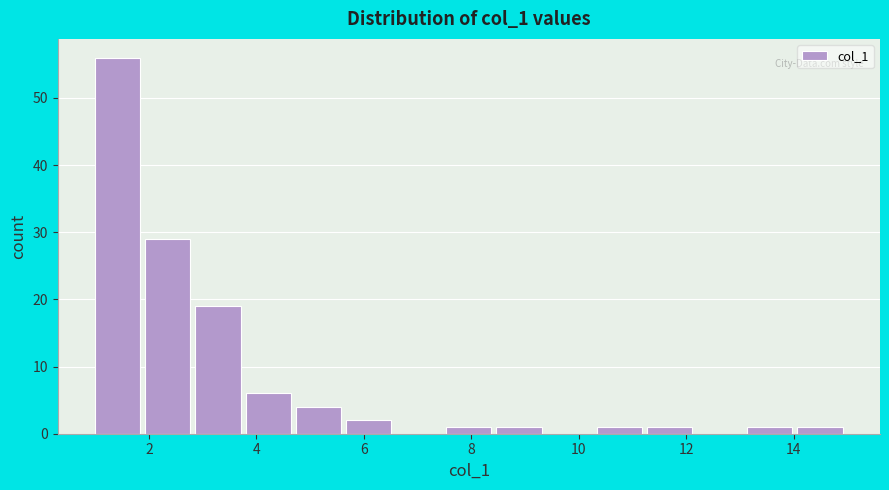

Reading left to right, list every bar in this chart as the range it spans on the x-axis followed by its height. Neither the bar edges nor the heights are printed on the chart, so give them approximately, as read against the axes.

1.0 to 2.0: 56
2.0 to 2.8: 29
2.8 to 3.8: 19
3.8 to 4.8: 6
4.8 to 5.6: 4
5.6 to 6.6: 2
6.6 to 7.6: 0
7.6 to 8.4: 1
8.4 to 9.4: 1
9.4 to 10.4: 0
10.4 to 11.2: 1
11.2 to 12.2: 1
12.2 to 13.2: 0
13.2 to 14.0: 1
14.0 to 15.0: 1